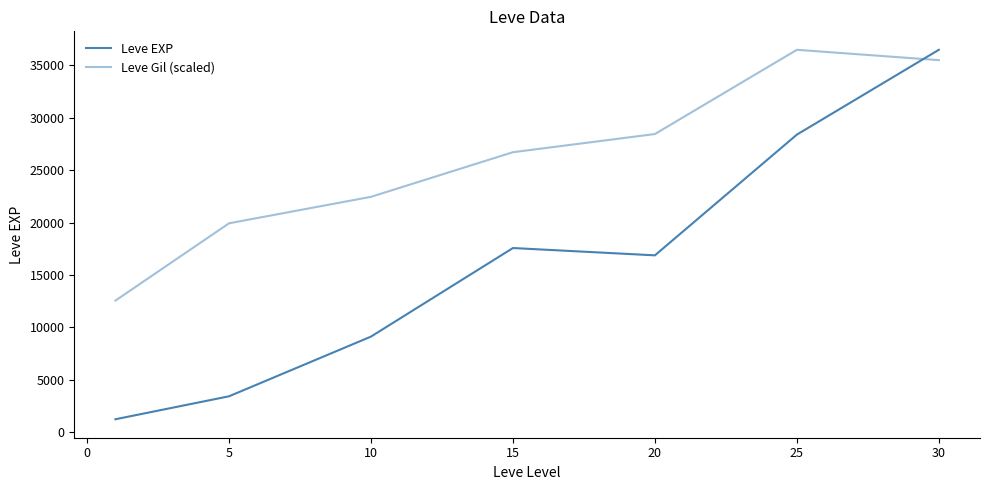

At how many categories does at least one series exceed 23277?

4